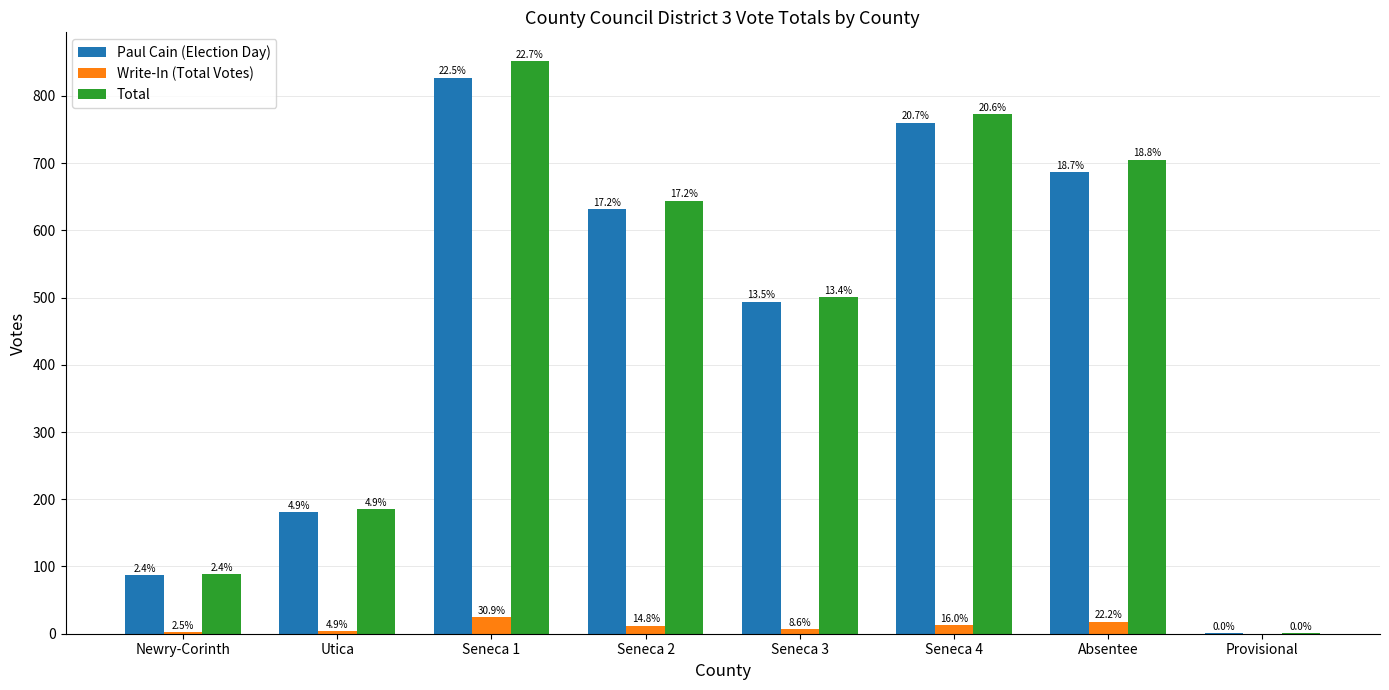

Which series has the largest total across all categories?

Total